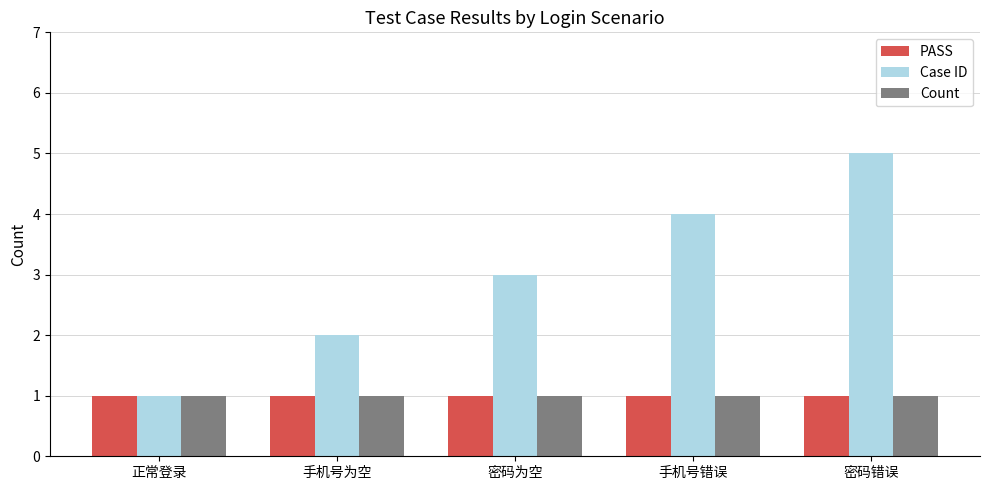

What value does the Count series have at 正常登录?

1